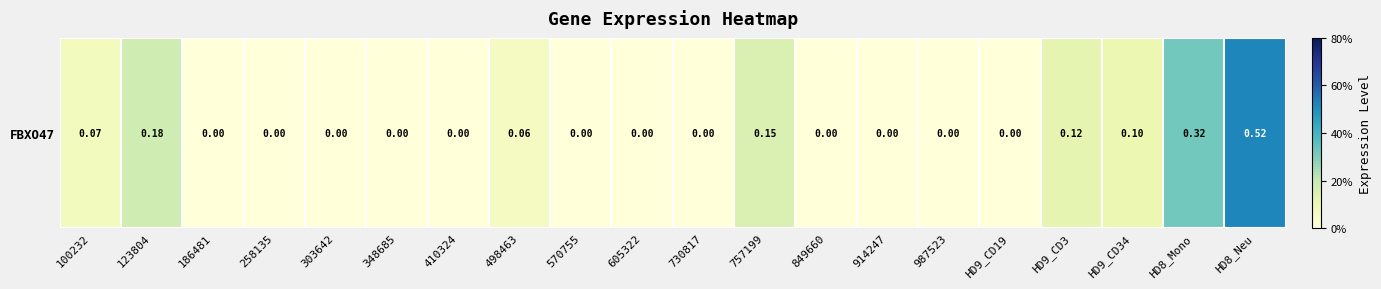

Rank the categories by value from lowest to highest.

186481, 258135, 303642, 348685, 410324, 570755, 605322, 730817, 849660, 914247, 987523, HD9_CD19, 498463, 100232, HD9_CD34, HD9_CD3, 757199, 123804, HD8_Mono, HD8_Neu